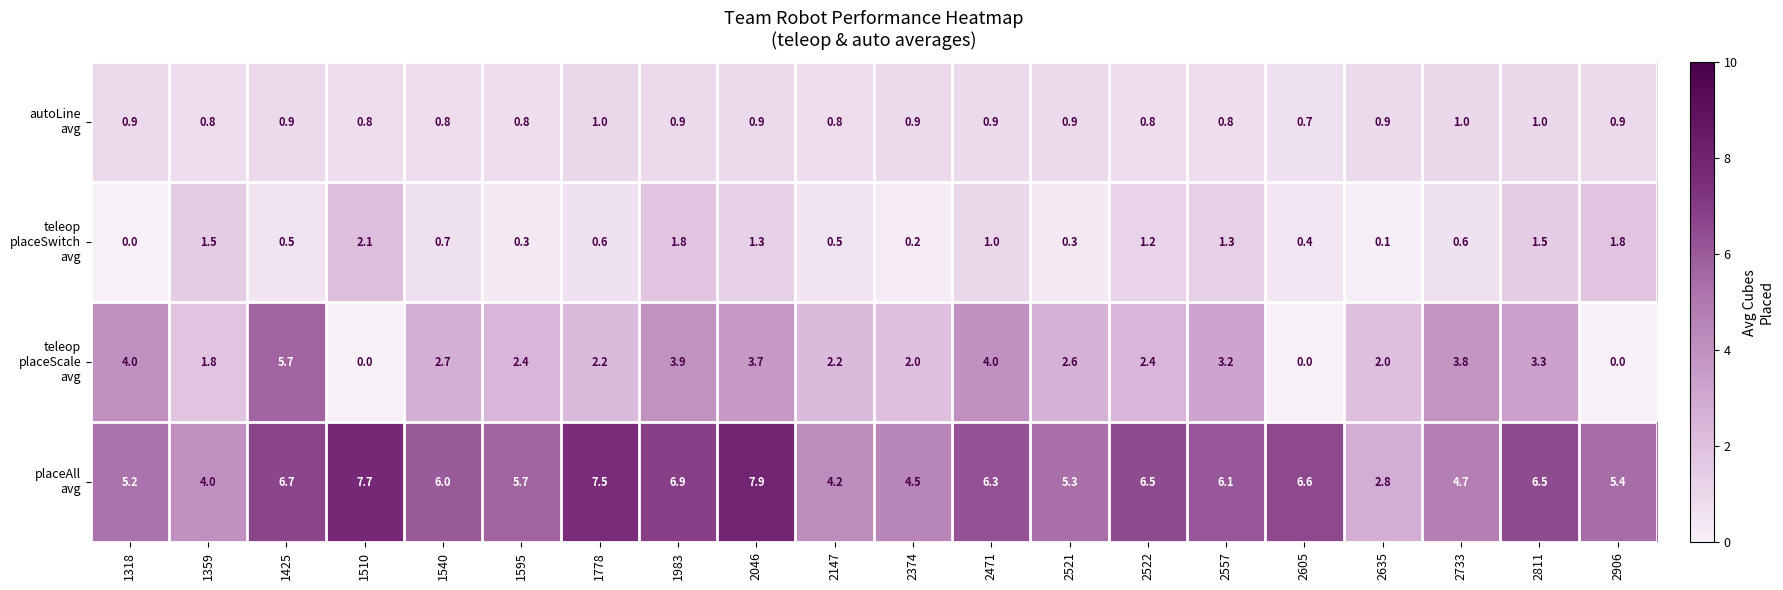

What is the difference between the highest and lowest values at 2522?

5.7